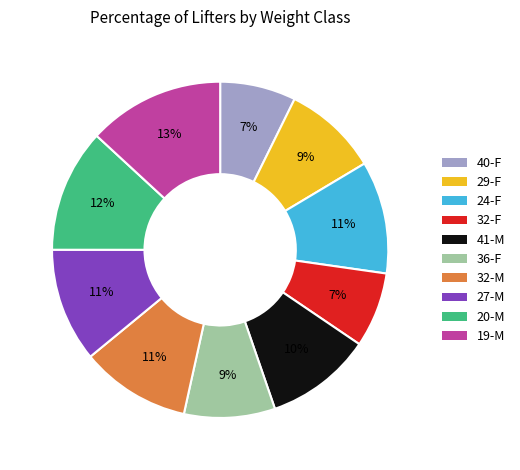

What percentage is the 19-M slice, to the nearest percent?

13%